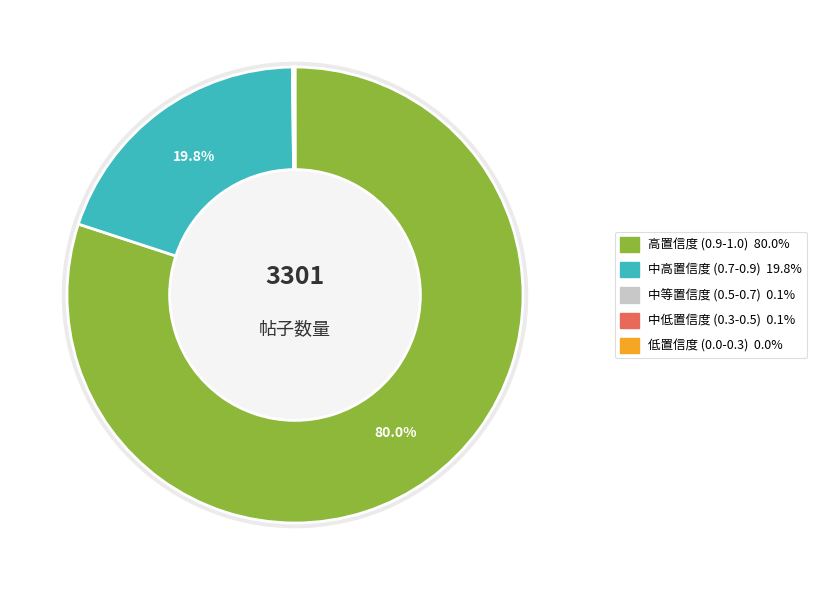

To the nearest percent, what is the difference between the largest and smallest slice percentages?

80%